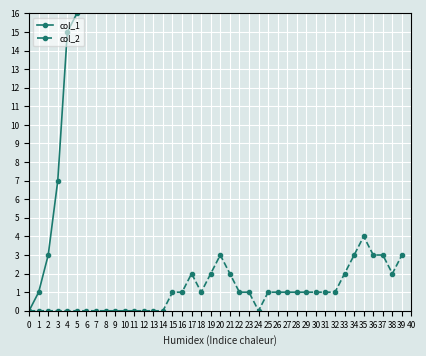

Reading right to left, what are all the values shown in this chart?

col_1: 39=36	38=37	37=36	36=37	35=37	34=37	33=37	32=37	31=38	30=37	29=36	28=37	27=36	26=37	25=38	24=38	23=37	22=38	21=37	20=37	19=37	18=38	17=37	16=37	15=38	14=38	13=37	12=35	11=33	10=30	9=29	8=25	7=20	6=17	5=16	4=15	3=7	2=3	1=1	0=0
col_2: 39=3	38=2	37=3	36=3	35=4	34=3	33=2	32=1	31=1	30=1	29=1	28=1	27=1	26=1	25=1	24=0	23=1	22=1	21=2	20=3	19=2	18=1	17=2	16=1	15=1	14=0	13=0	12=0	11=0	10=0	9=0	8=0	7=0	6=0	5=0	4=0	3=0	2=0	1=0	0=0